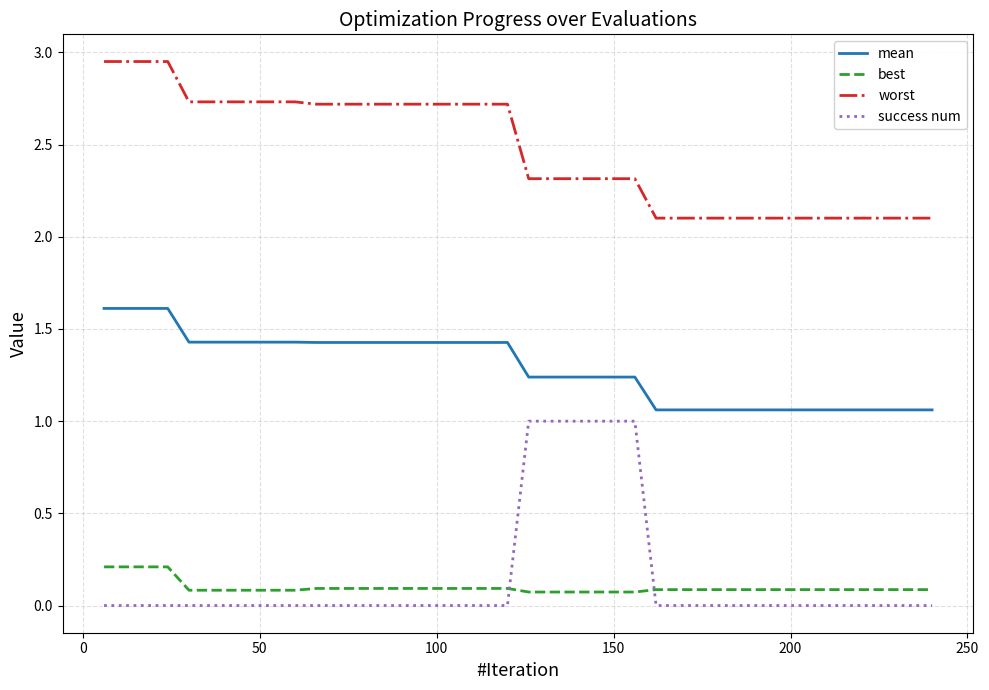

Rank the series by their maximum value, from highest to lowest.

worst, mean, success num, best